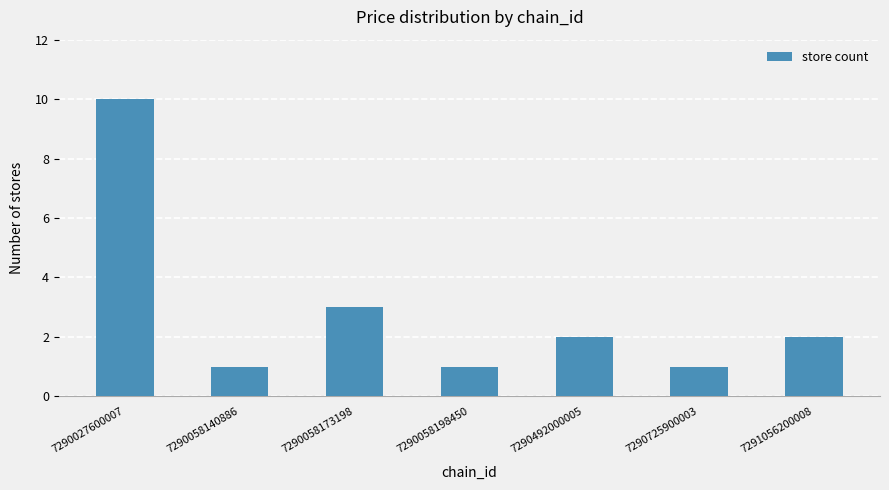

How many series are shown in this chart?

1